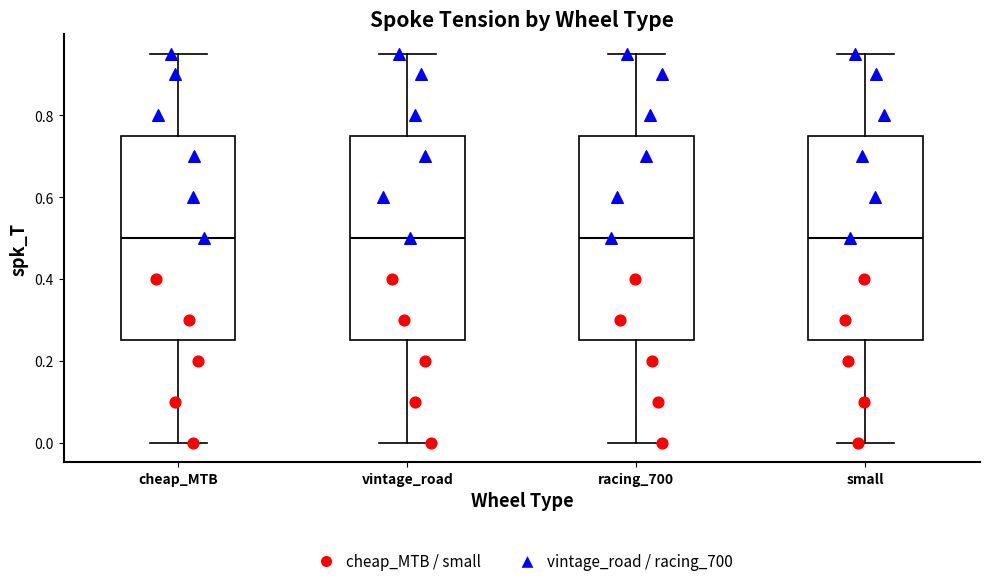

Reading left to right, transcribe this box plot: for each box, give where its median line is, the range the box spans, and where its two whiskers end, as read against the y-axis. The values are not printed on the chart, so give them approximately, as read against the axis.

cheap_MTB: median 0.50, box 0.26 to 0.76, whiskers 0.00 to 0.96
vintage_road: median 0.50, box 0.26 to 0.76, whiskers 0.00 to 0.96
racing_700: median 0.50, box 0.26 to 0.76, whiskers 0.00 to 0.96
small: median 0.50, box 0.26 to 0.76, whiskers 0.00 to 0.96